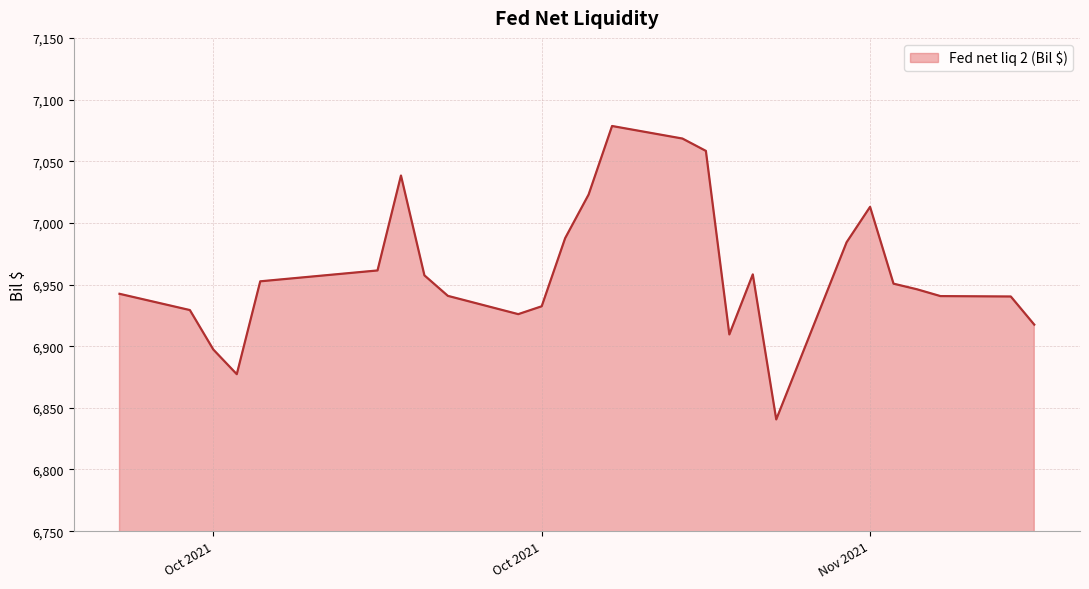

What is the difference between the maximum and minimum values?

237.9